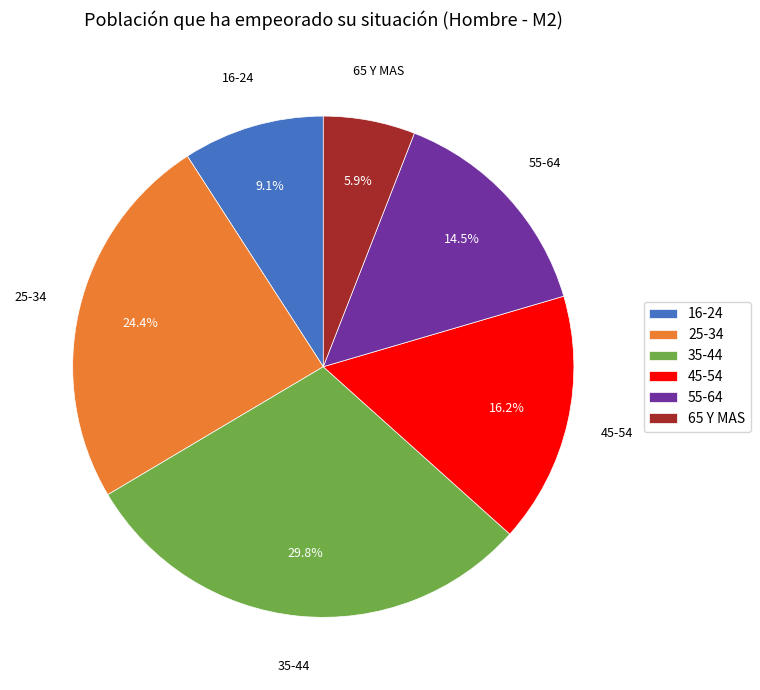

Is the sum of 35-44 and 65 Y MAS greater than half?

No